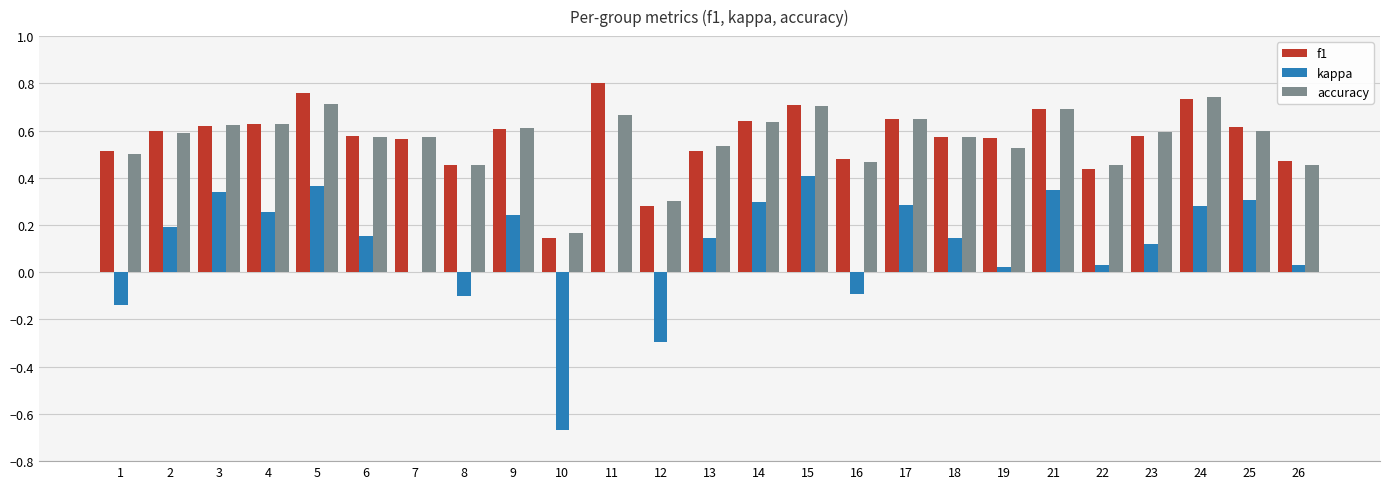

What is the sum of all accuracy values?

14.0